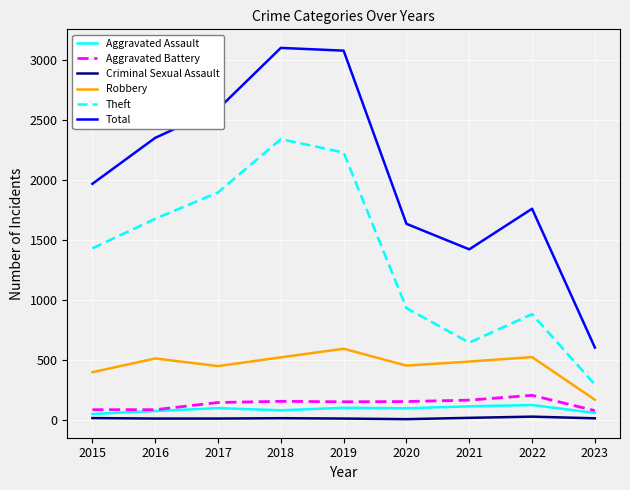

True or false: Aggravated Battery and Total intersect in this chart.

False